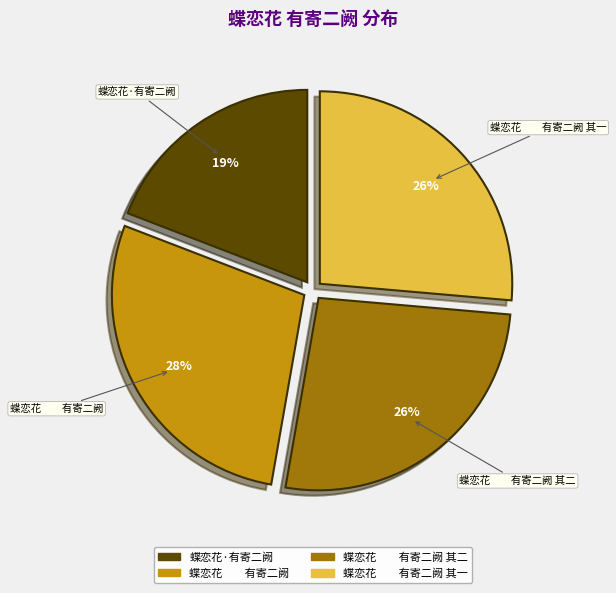

To the nearest percent, what is the average slice percentage?

25%